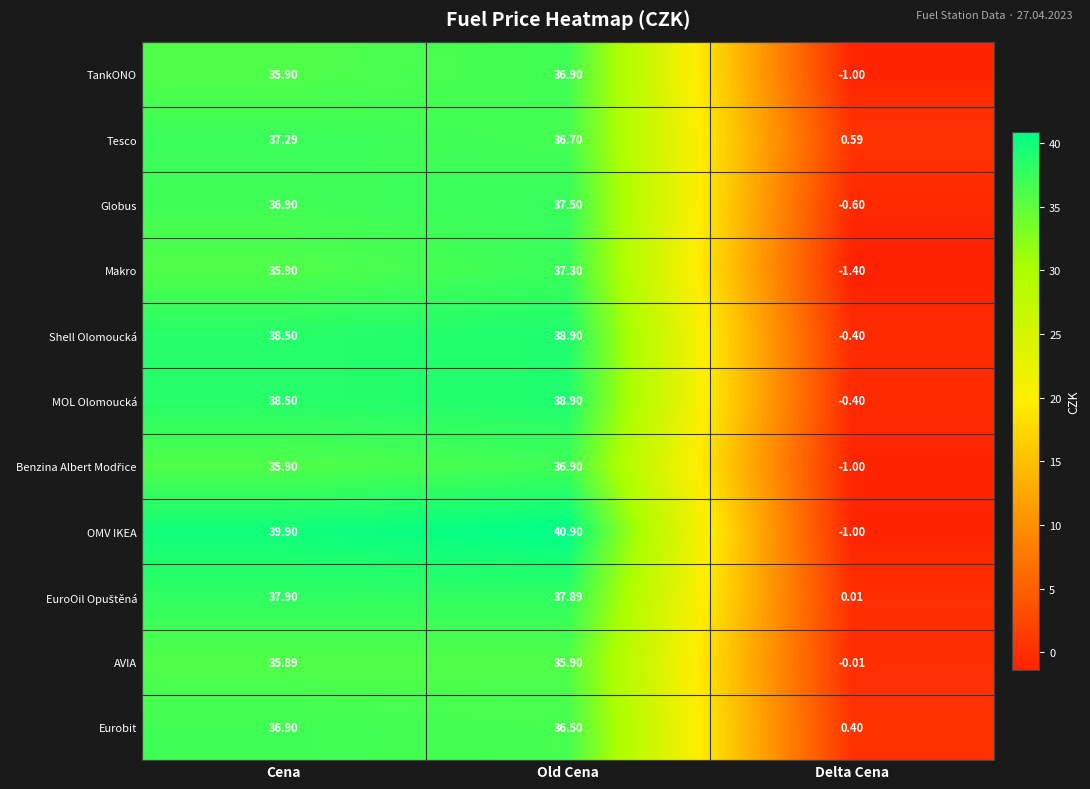

At which label is AVIA closest to 17?

Delta Cena